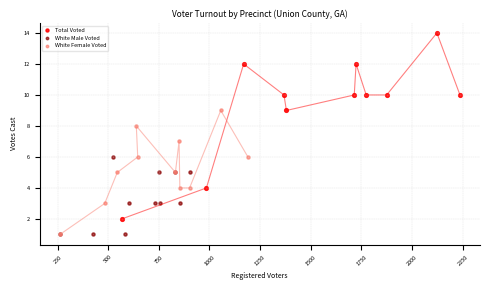

Which series reaches the maximum Y coordinate?

Total Voted